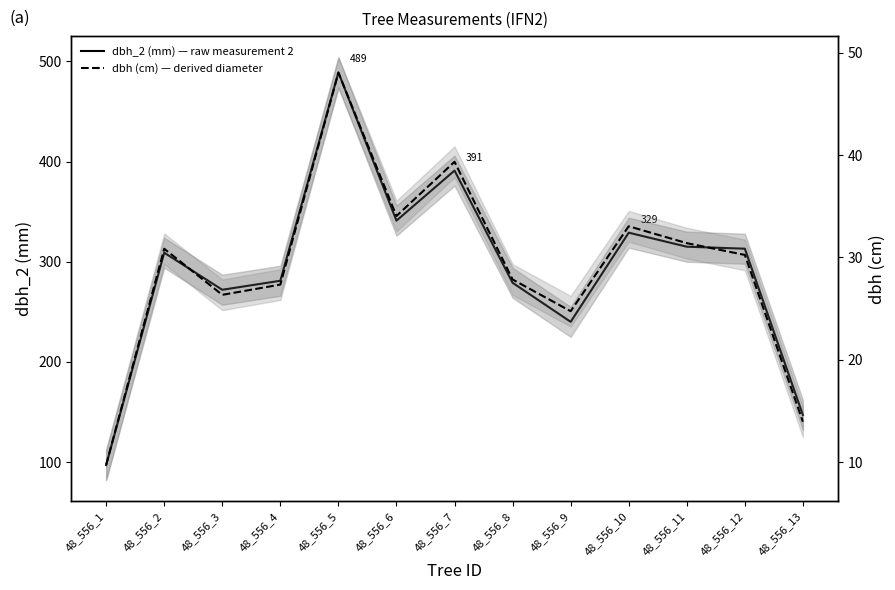

The value of dbh_2 (mm) — raw measurement 2 at 48_556_4 is 281.0. True or false?

True